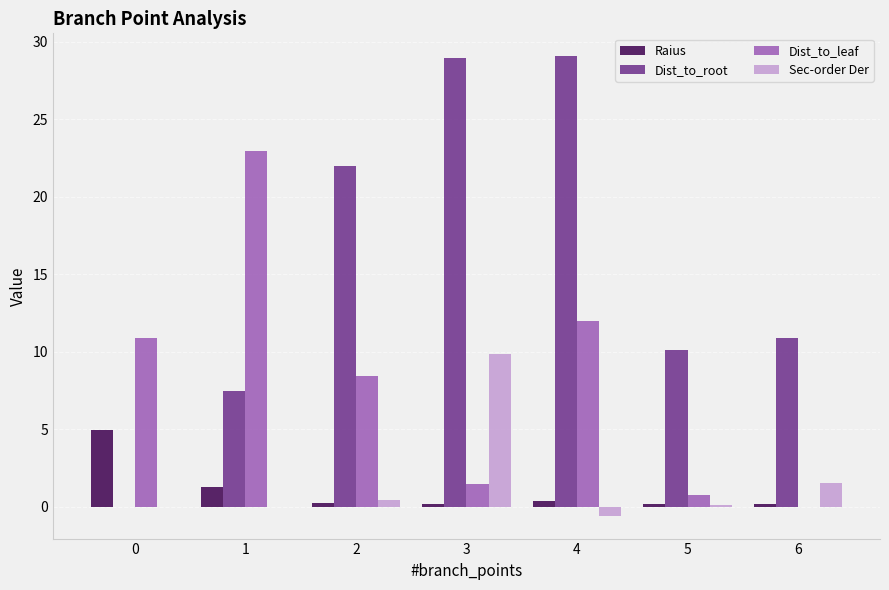

What is the sum of all Raius values?

7.3